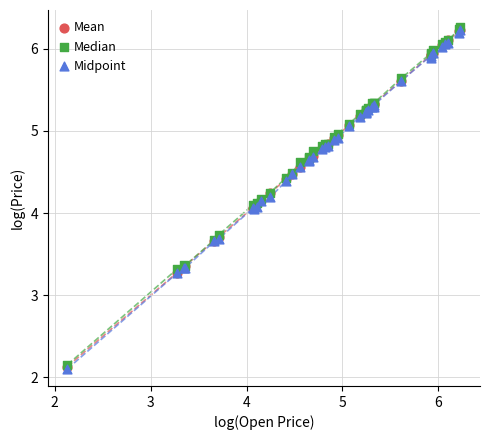

Which series has the largest Y range (max minus min)?

Midpoint